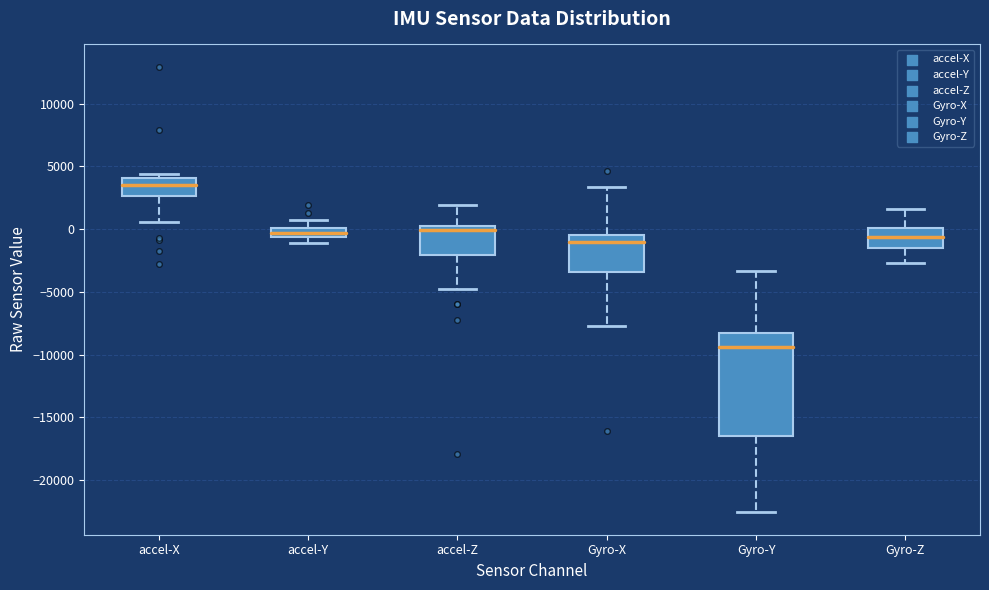

Which box's median line is the highest?

accel-X